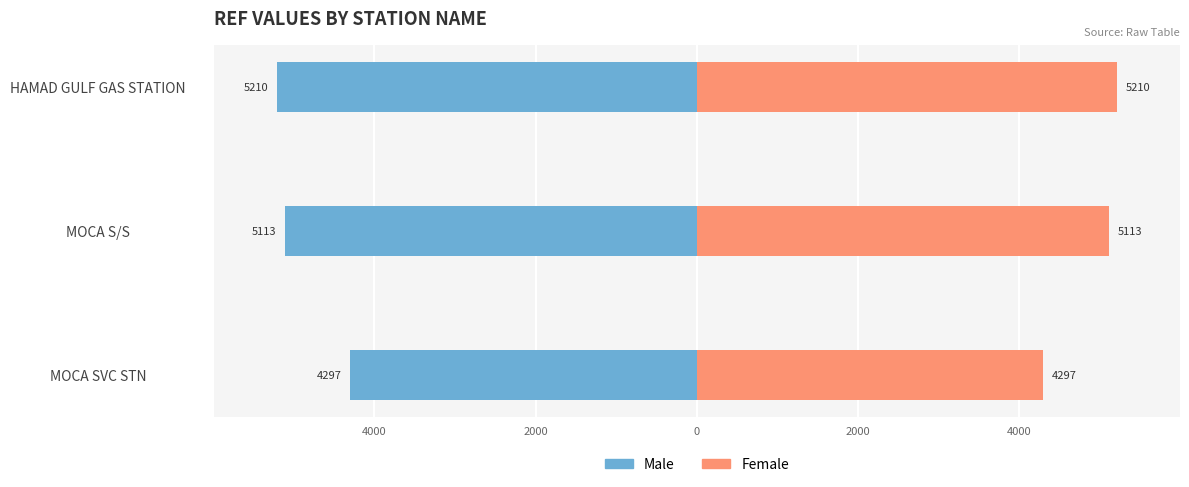

Is it true that Female equals 6904 at MOCA S/S?

False